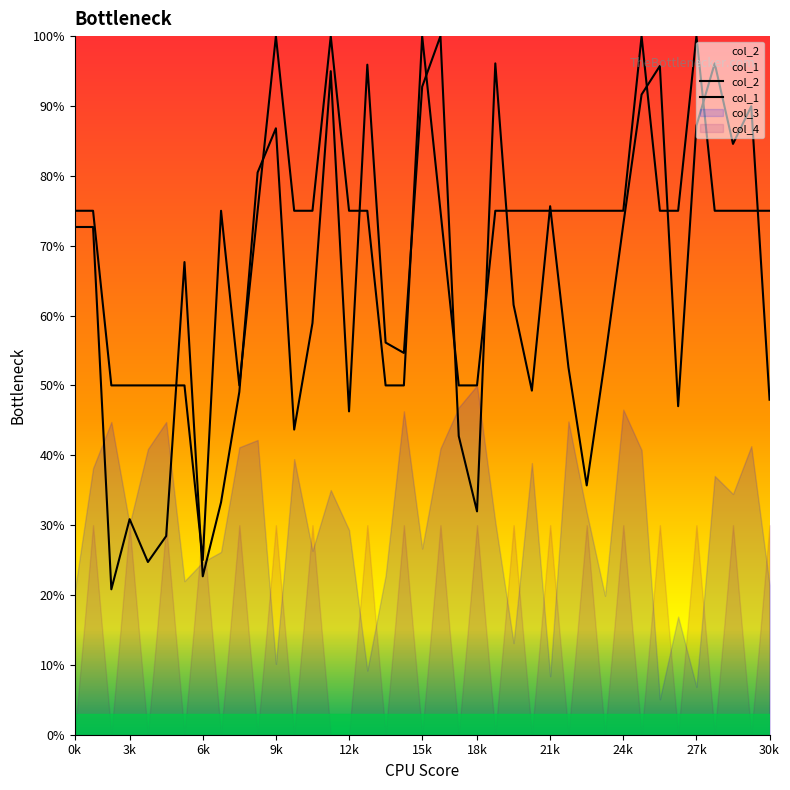

How many data points does each series have?

39